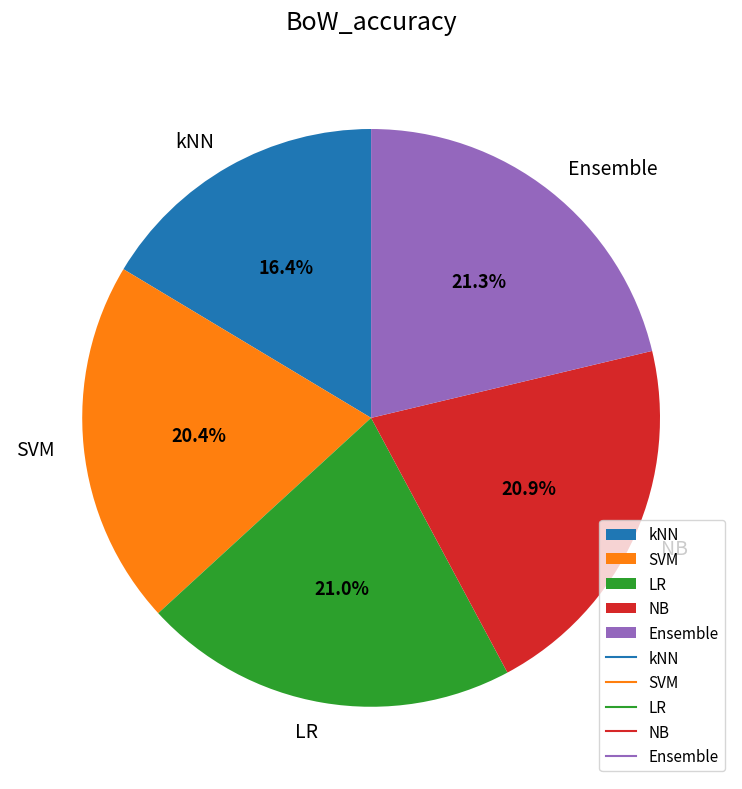

To the nearest percent, what percentage of the pie is Ensemble?

21%